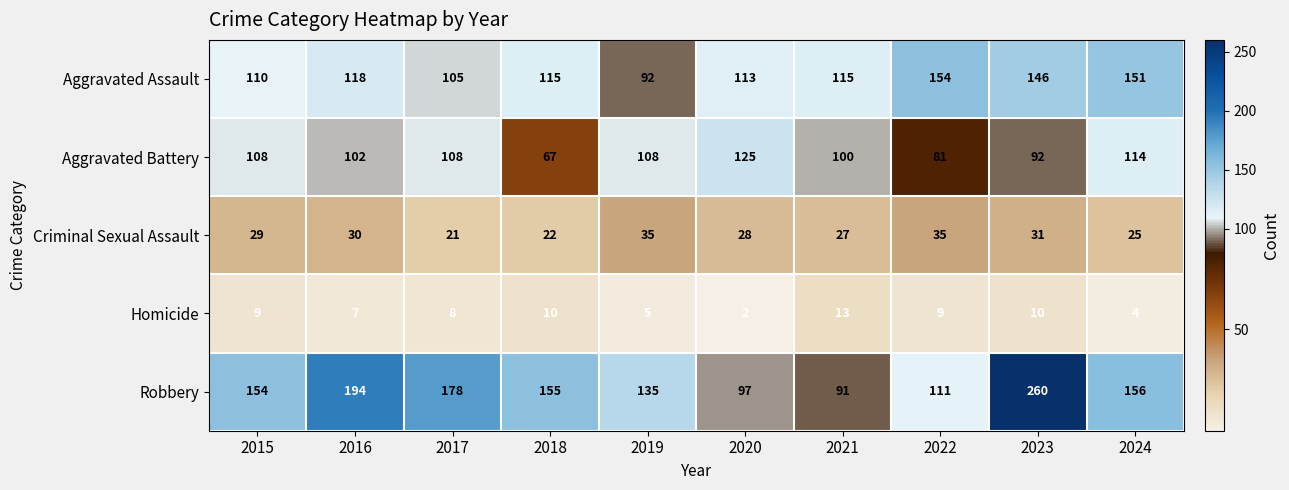

Where is Homicide nearest to the value 7?

2016